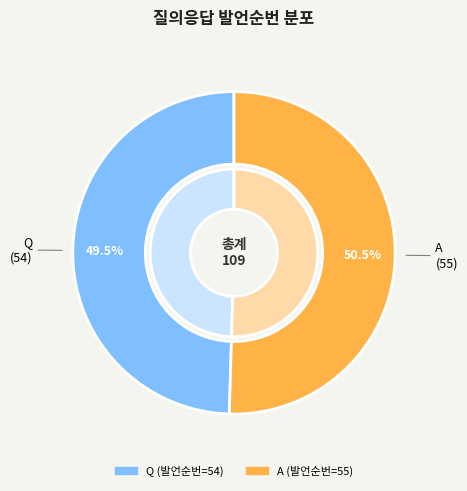

To the nearest percent, what is the combined percentage of Q and A?

100%